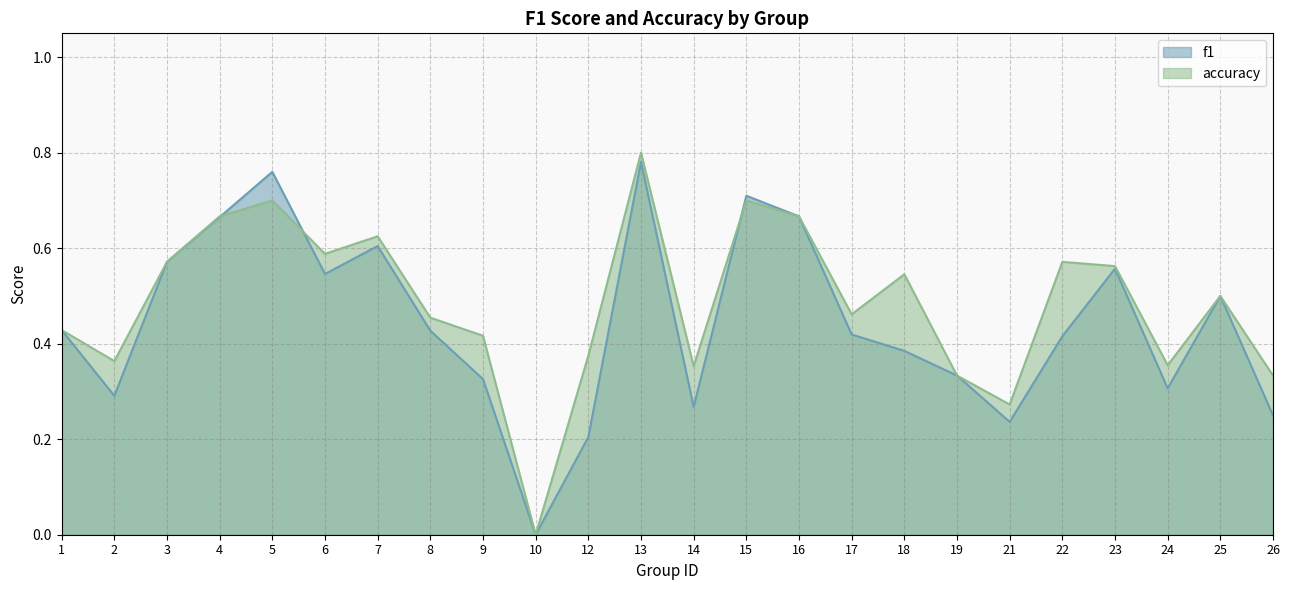

What is the value of the accuracy point at the 22nd from the left?

0.4